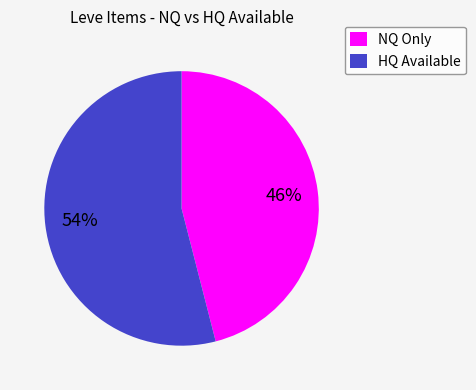

To the nearest percent, what is the average slice percentage?

50%